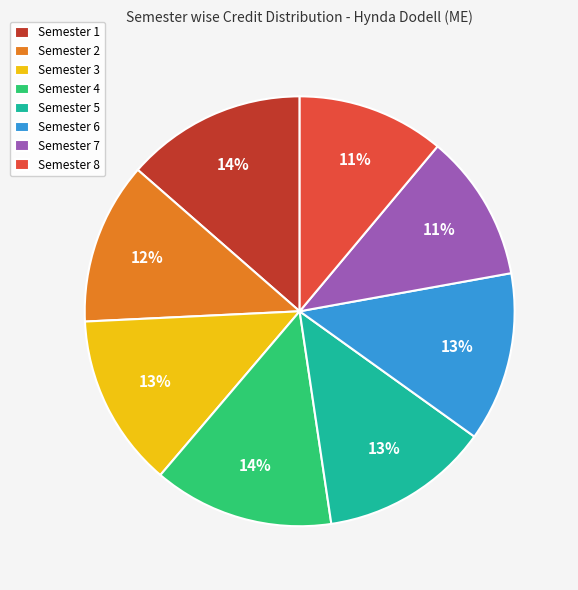

To the nearest percent, what is the difference between the Semester 1 and Semester 3 slice percentages?

1%